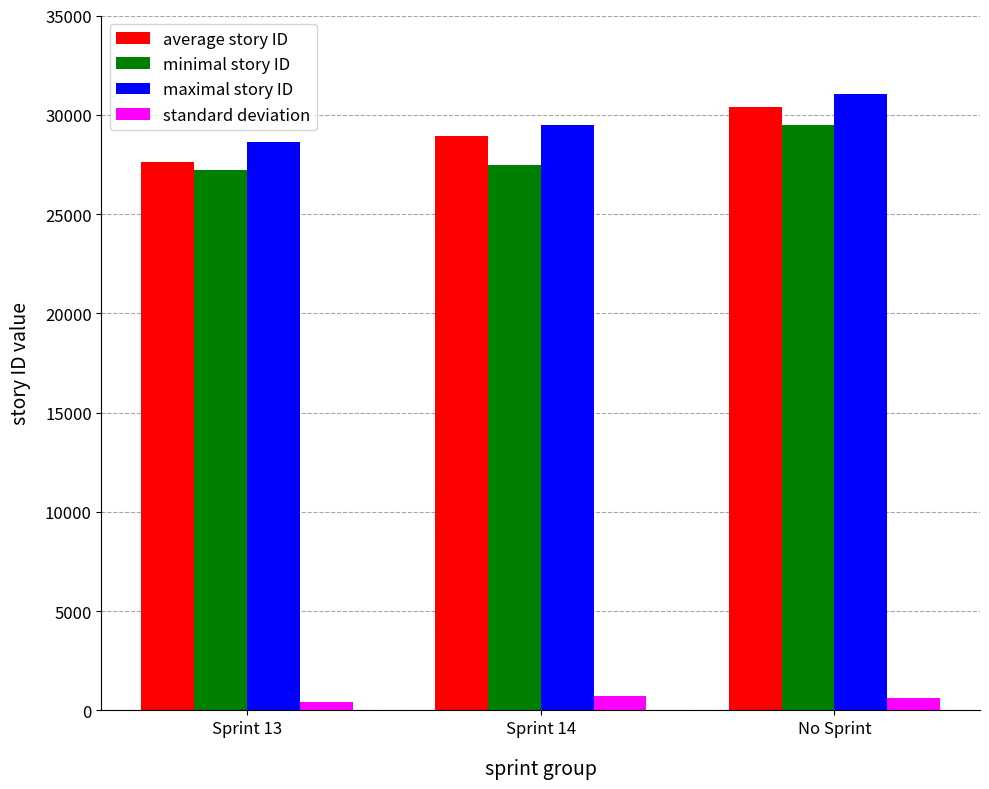

At which label does maximal story ID reach its peak?

No Sprint